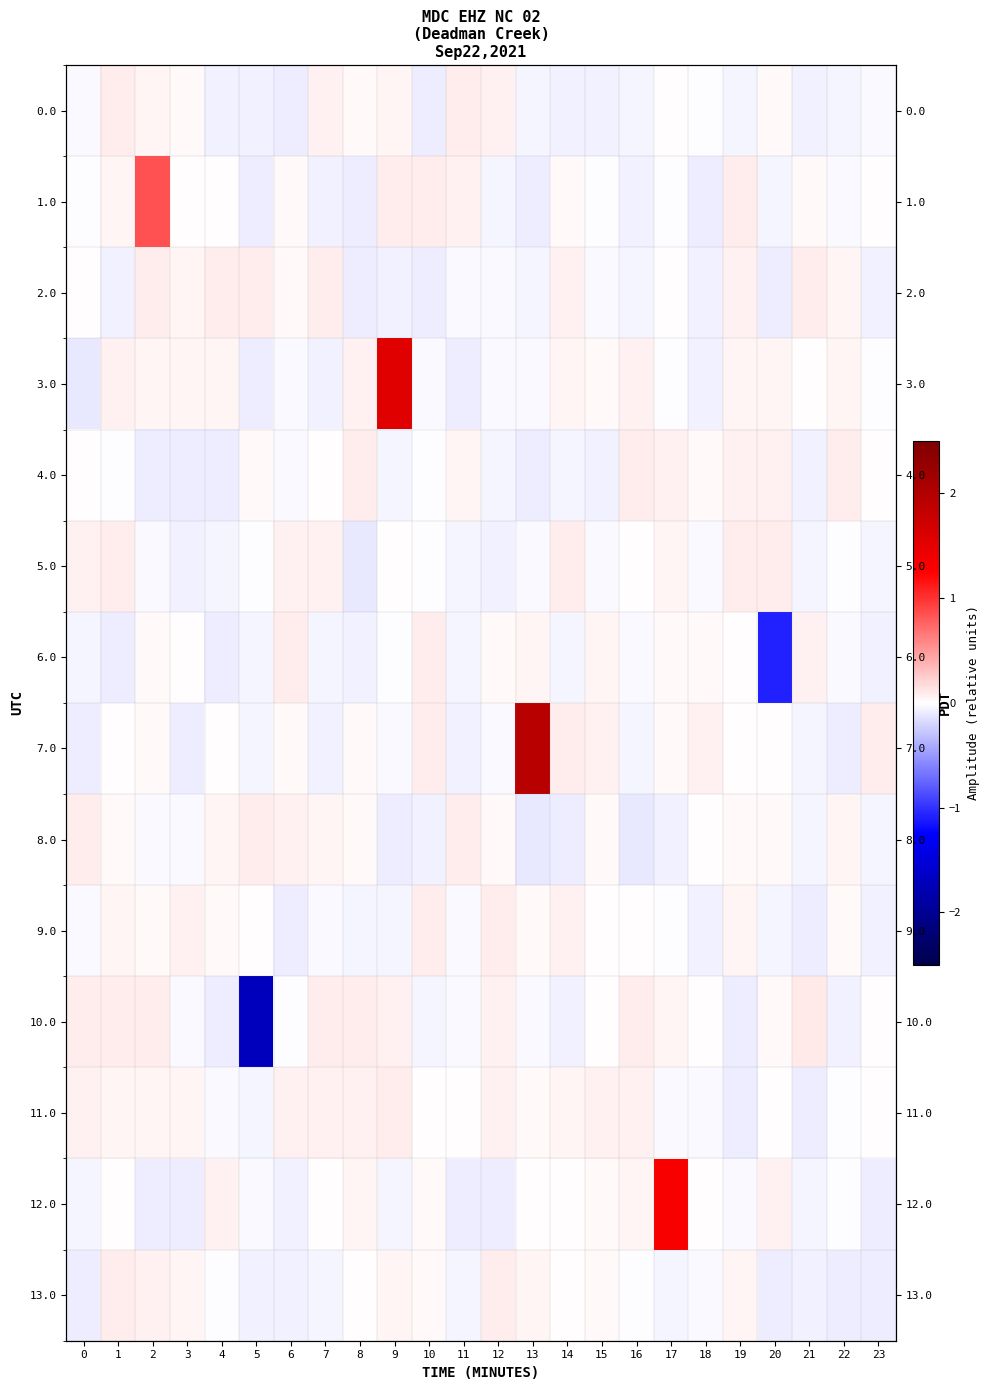

What is the difference between the second highest and minimum values in the 4.0 series?

0.2